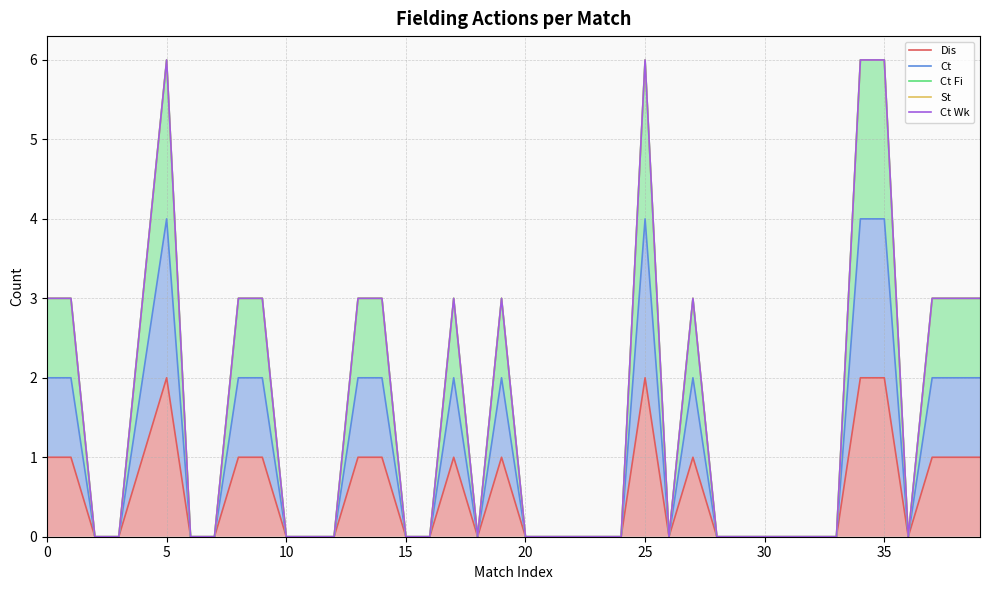

Rank the series at 24 from lowest to highest value.

Dis, Ct, Ct Fi, St, Ct Wk